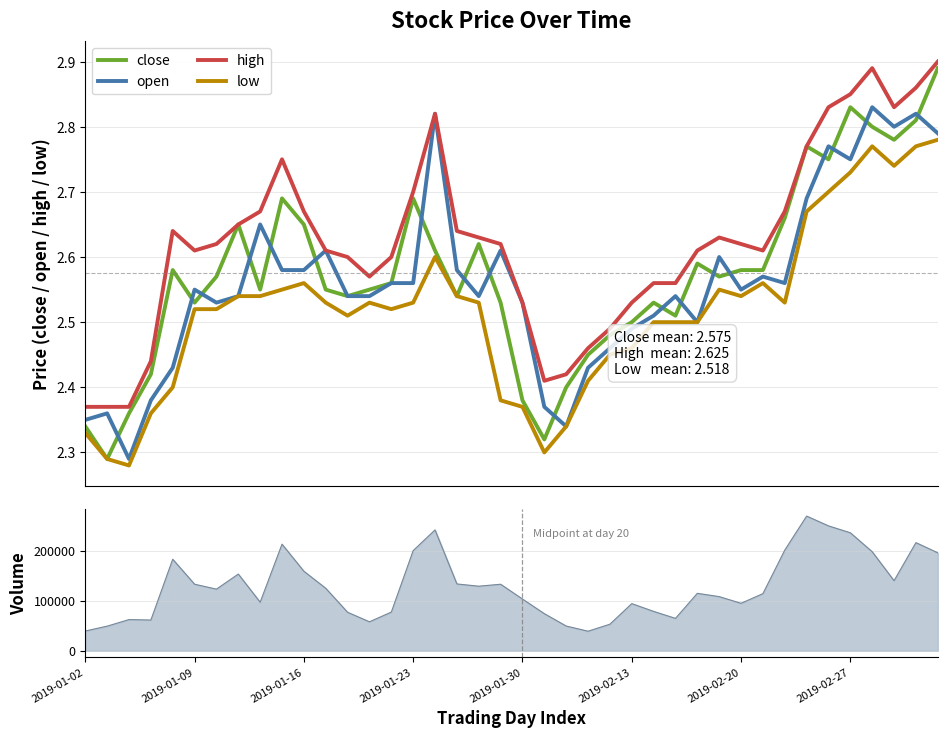

At which label does high reach its minimum?

2019-01-02